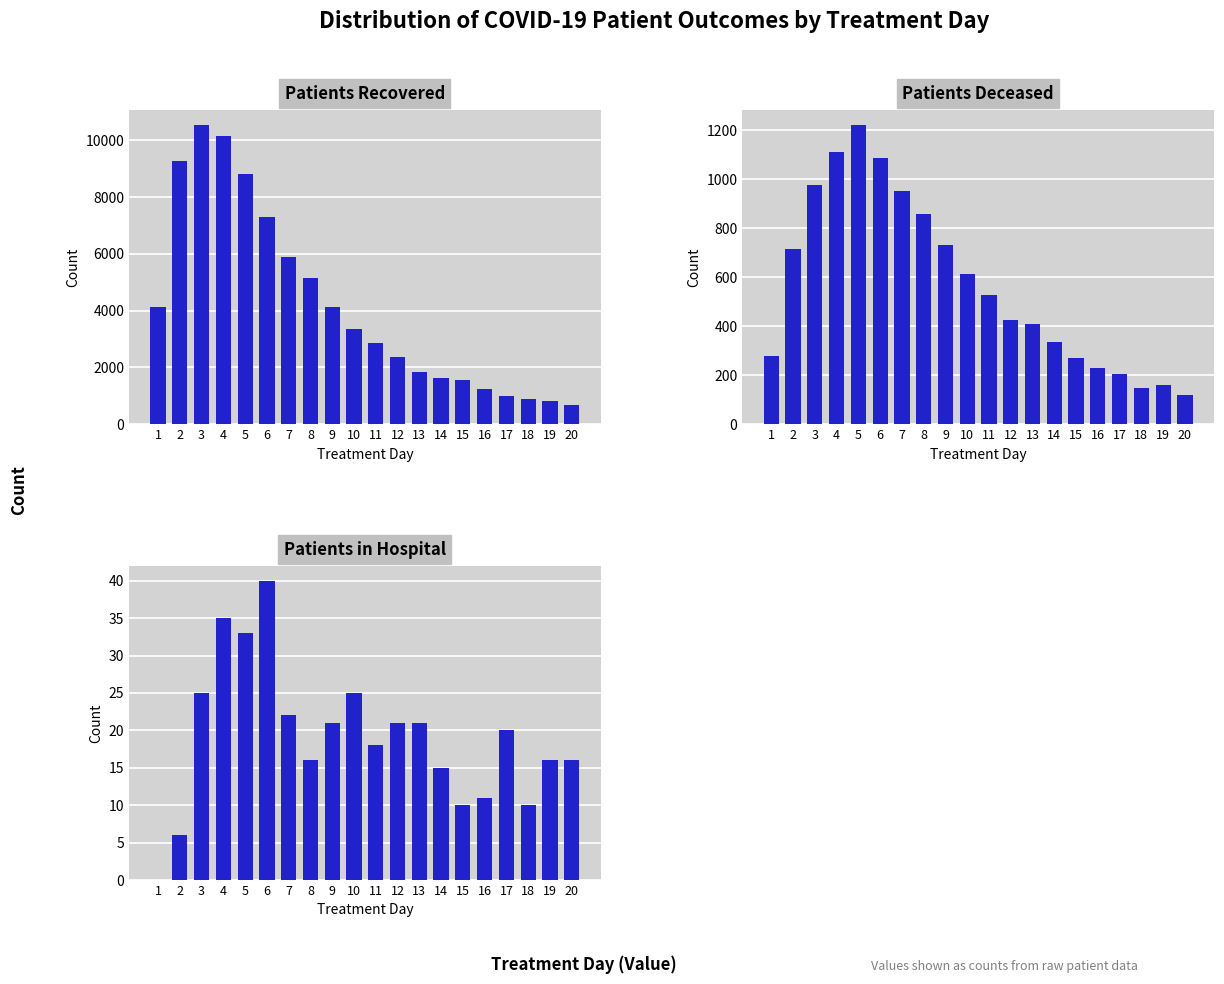

What are all the series names shown in the legend?

Patients Recovered, Patients Deceased, Patients in Hospital